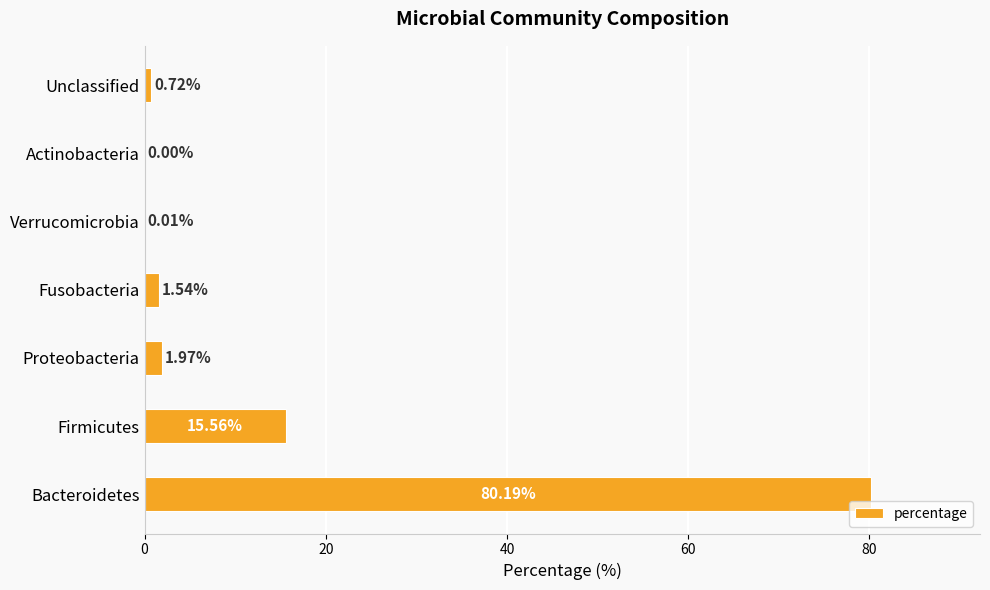

What is the change in value from Proteobacteria to Verrucomicrobia?

-2.0